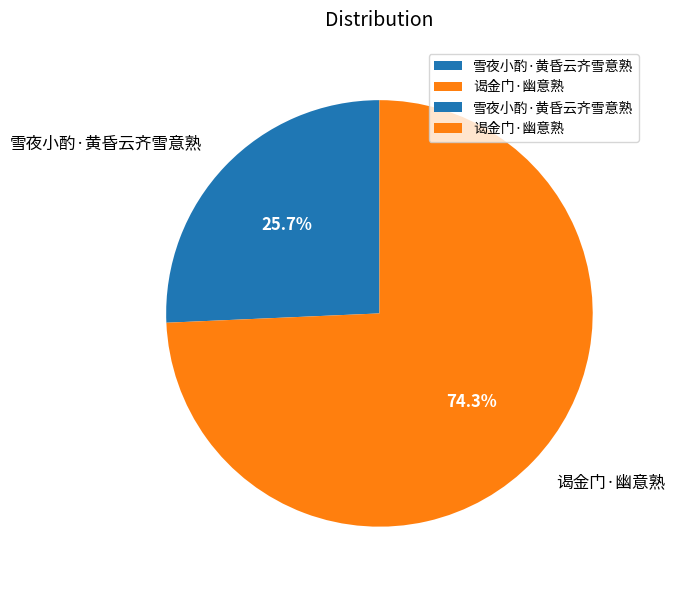

To the nearest percent, what is the average slice percentage?

50%